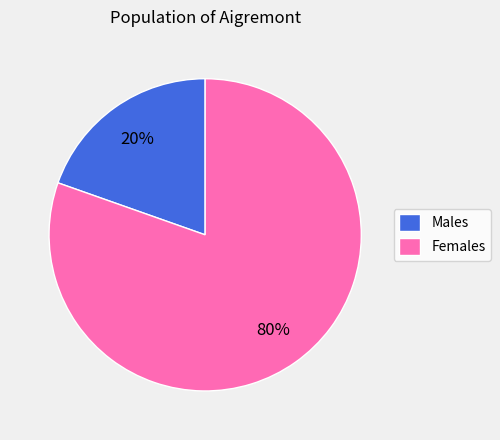

Is Males the majority of the pie?

No